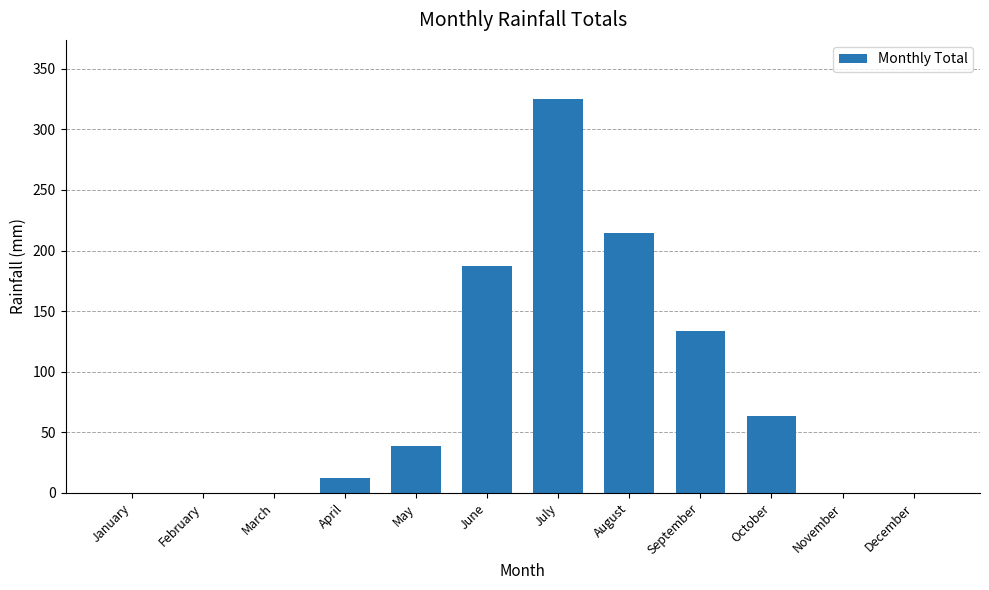

What is the greatest value displayed?

325.1